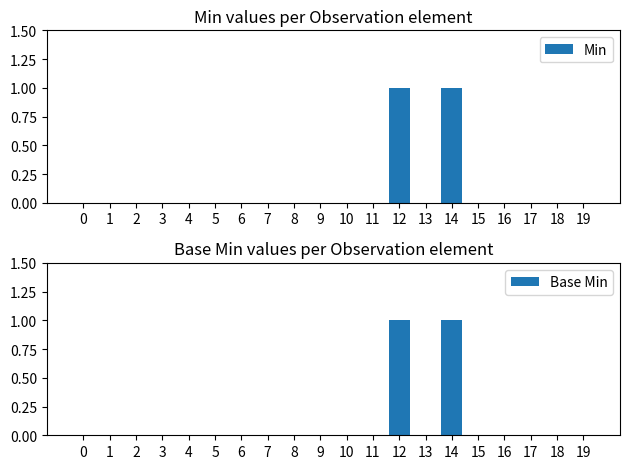

Which series changed the most between 5 and 8?

Min